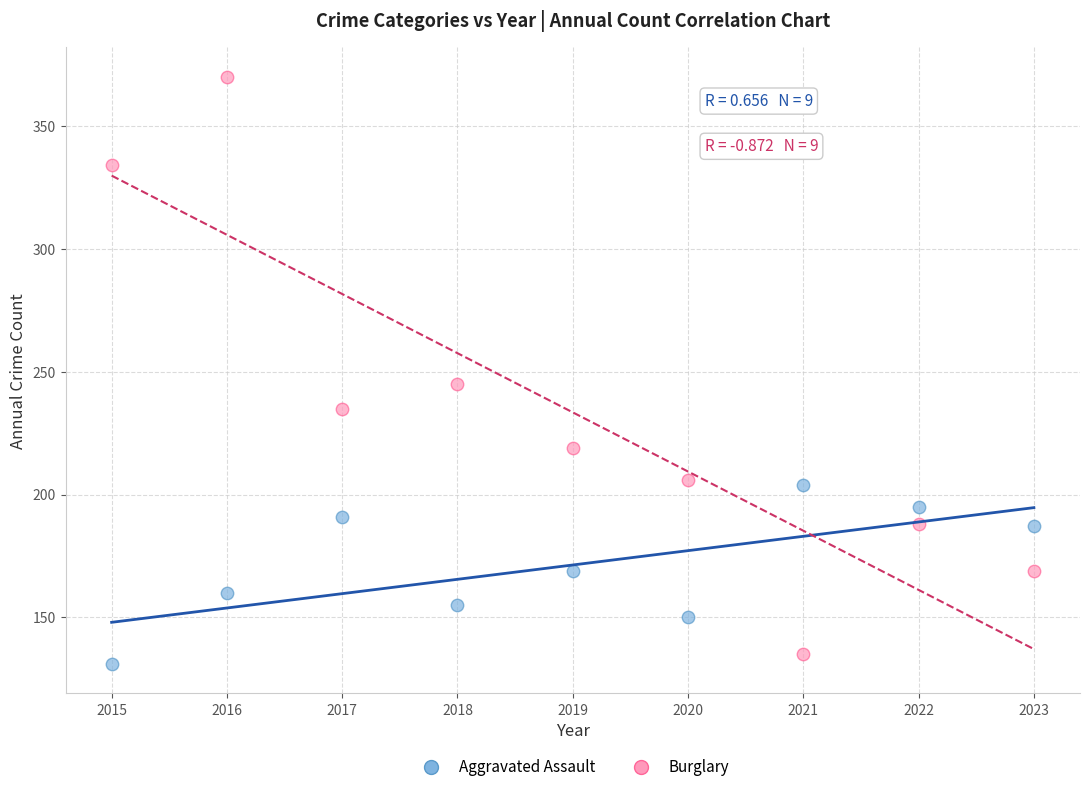

Across all series, what Y value is closest to 250?

245